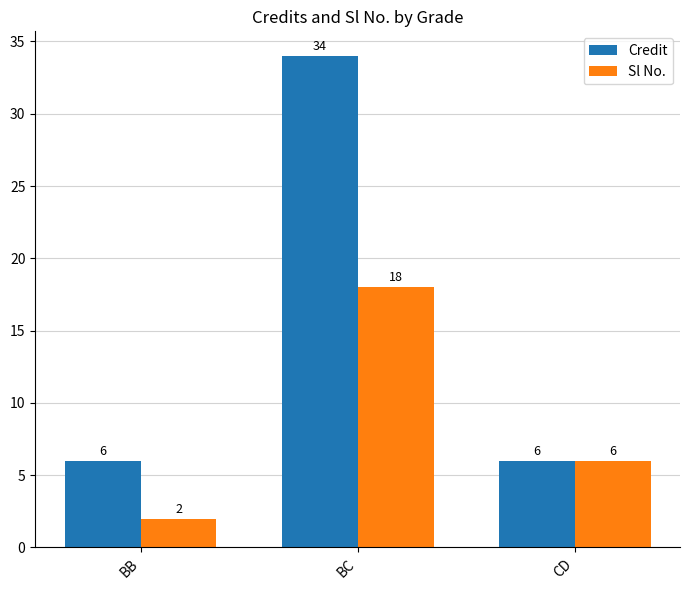

Read the Sl No. value at BB.

2